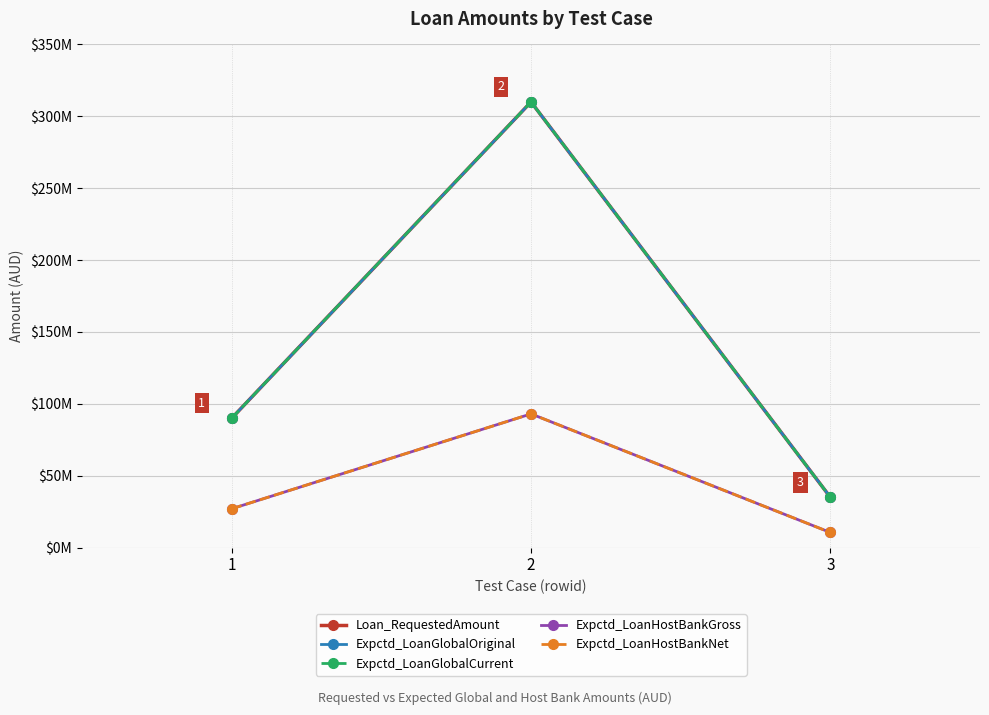

Between 3 and 2, which is larger?

2